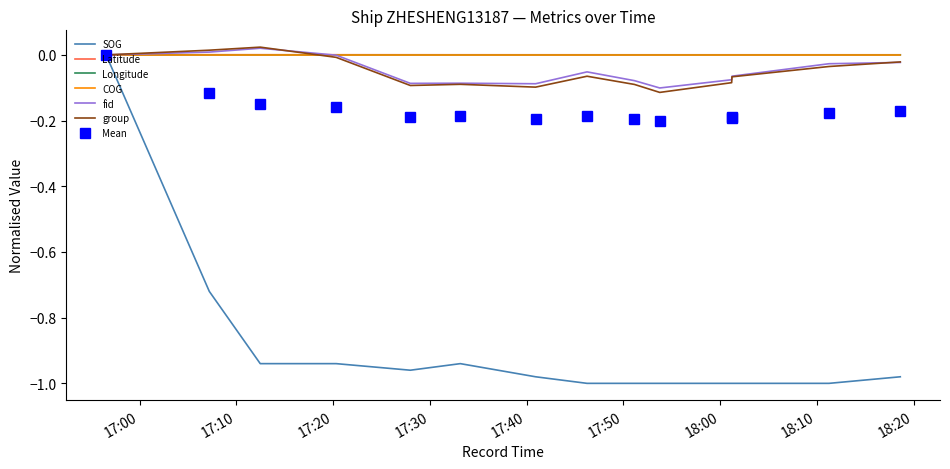

What are all the series names shown in the legend?

SOG, Latitude, Longitude, COG, fid, group, Mean